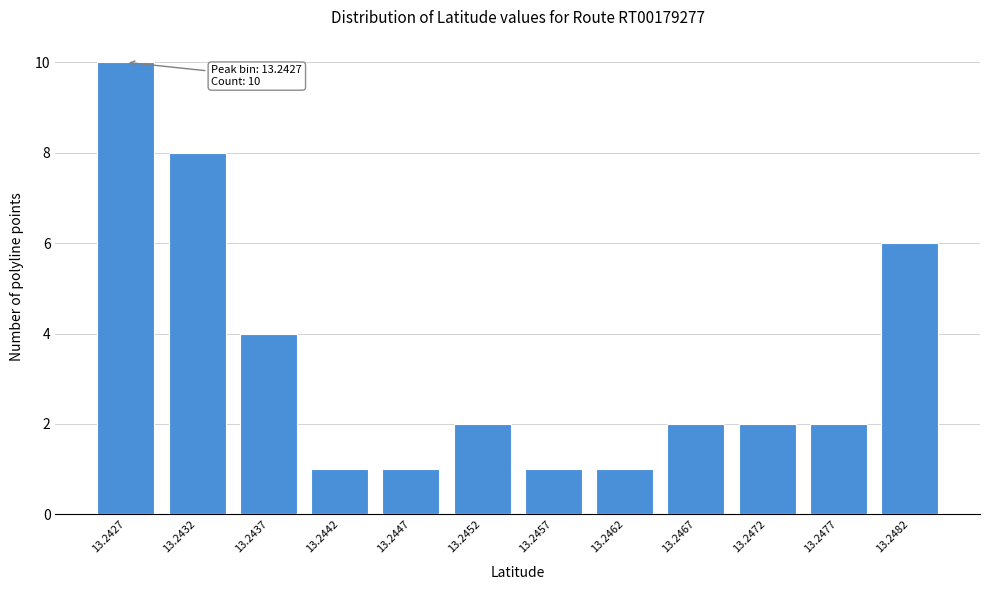

Reading left to right, what are all the values shown in this chart?

13.2427=10	13.2432=8	13.2437=4	13.2442=1	13.2447=1	13.2452=2	13.2457=1	13.2462=1	13.2467=2	13.2472=2	13.2477=2	13.2482=6